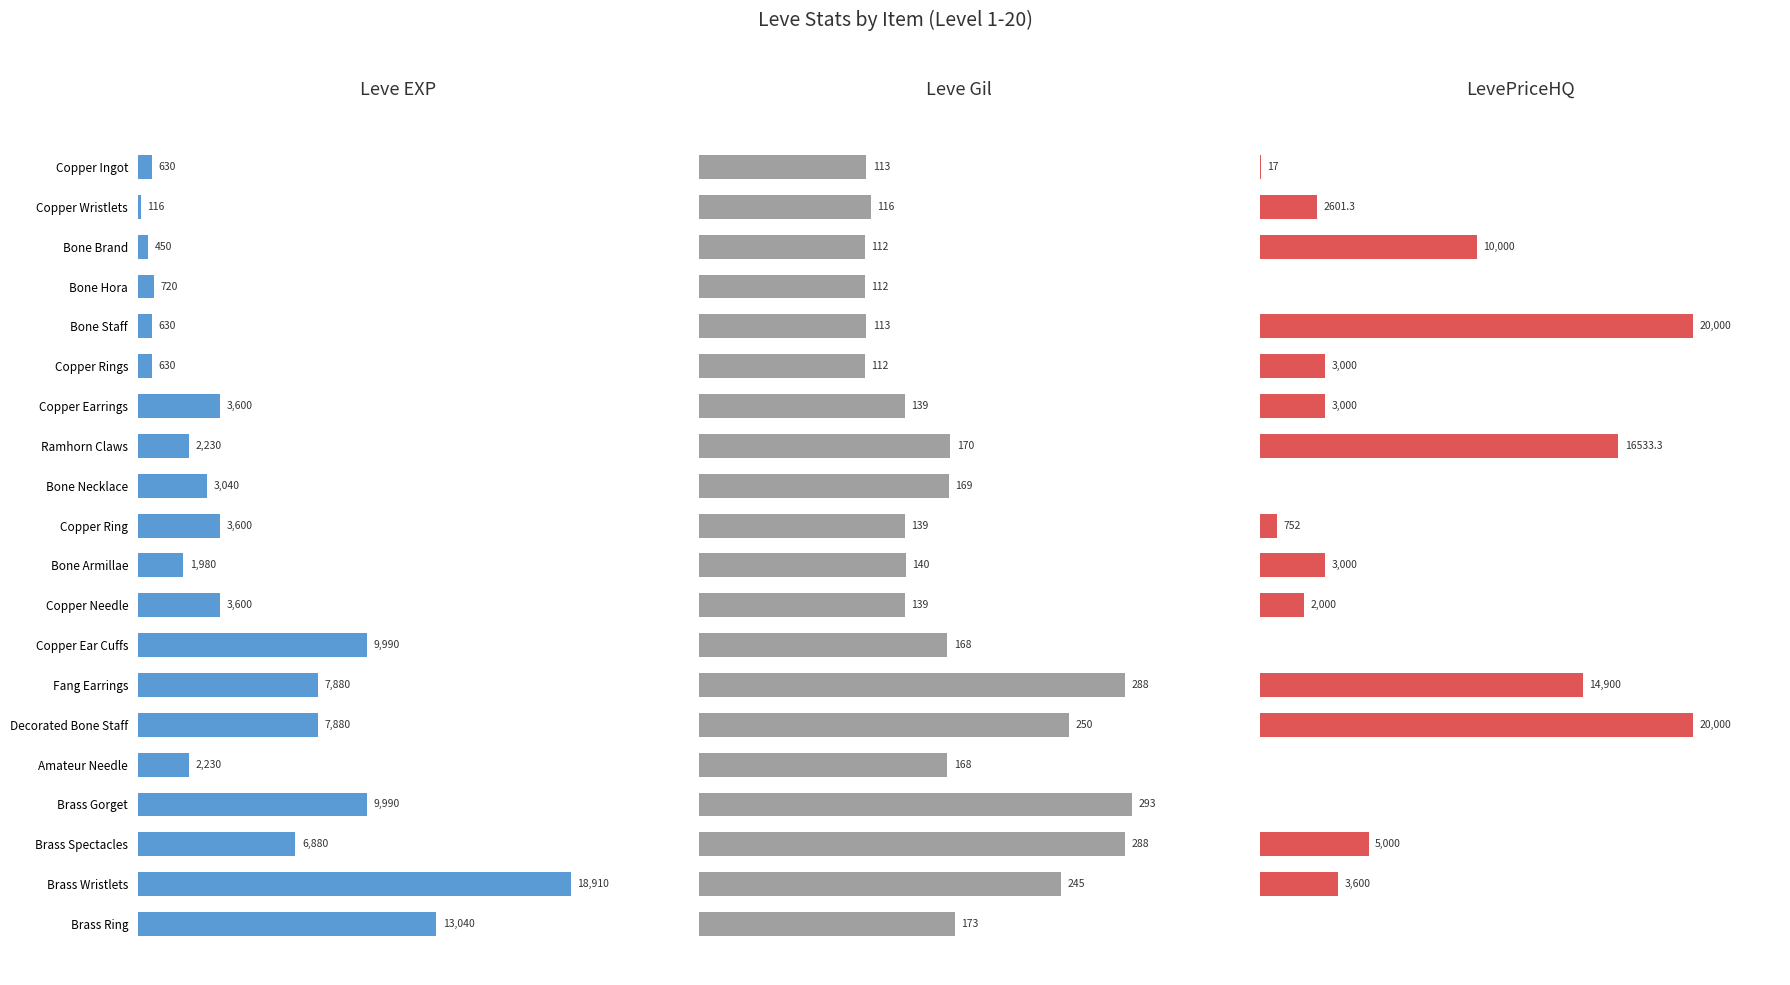

Between Bone Hora and Bone Armillae, which series saw the biggest shift?

LevePriceHQ